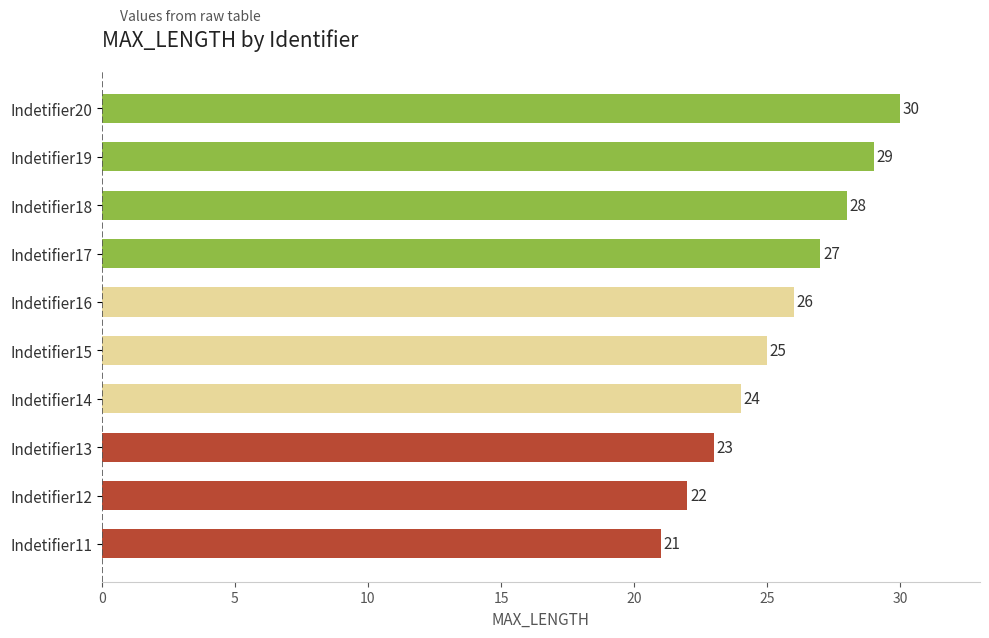

How many distinct data groups are displayed?

1